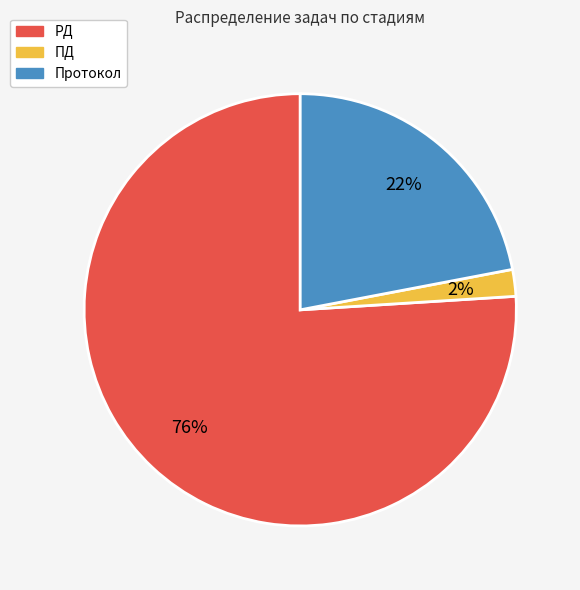

True or false: РД accounts for 76% of the total.

True